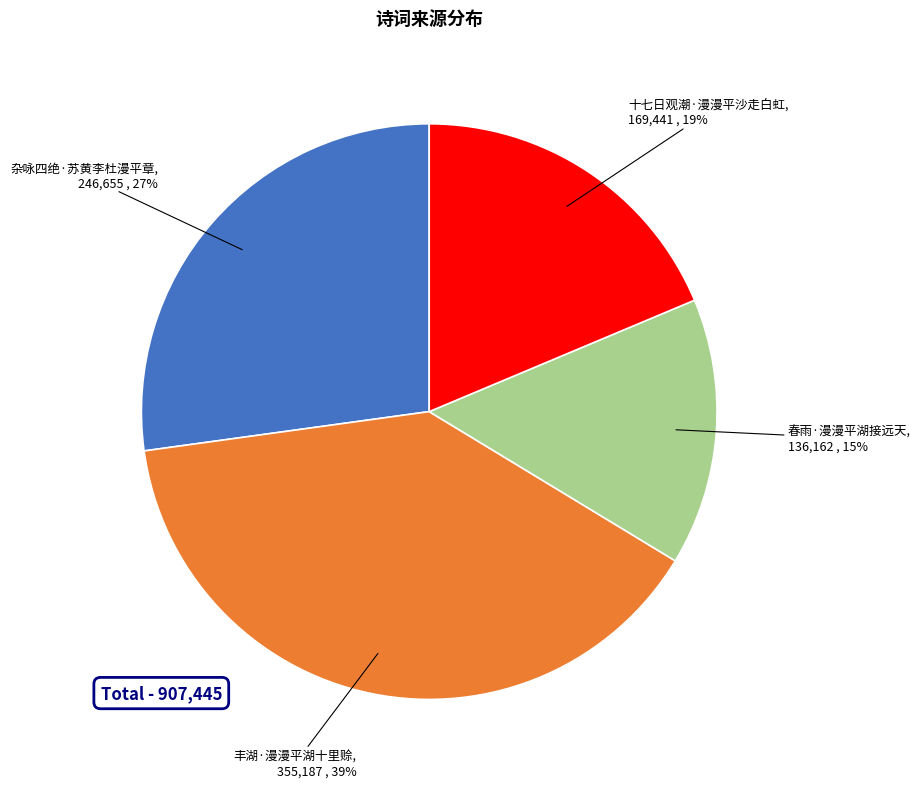

Is the sum of 杂咏四绝·苏黄李杜漫平章 and 春雨·漫漫平湖接远天 greater than half?

No